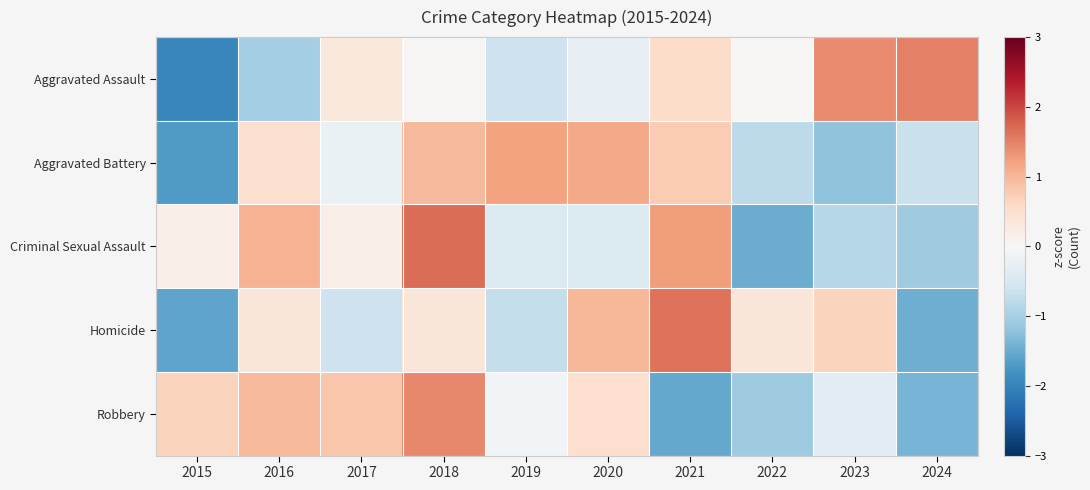

At how many categories does at least one series exceed -1?

10